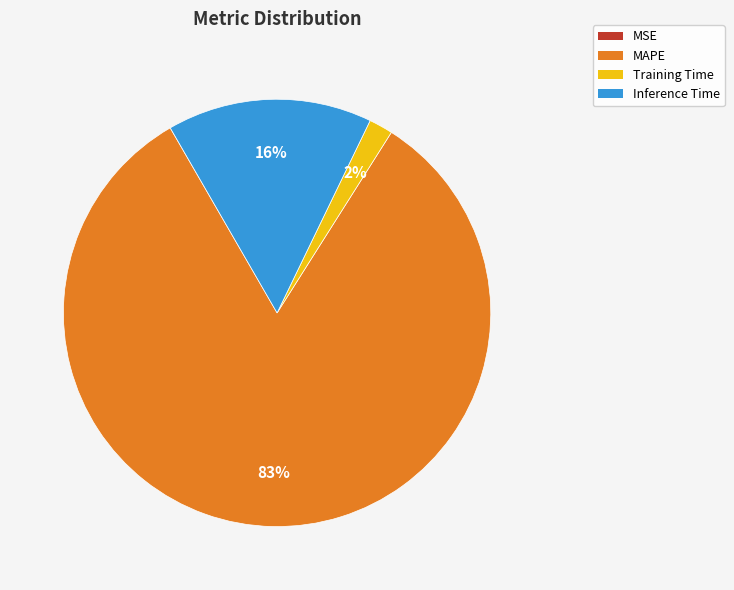

Is it true that Inference Time is 30% of the pie?

False